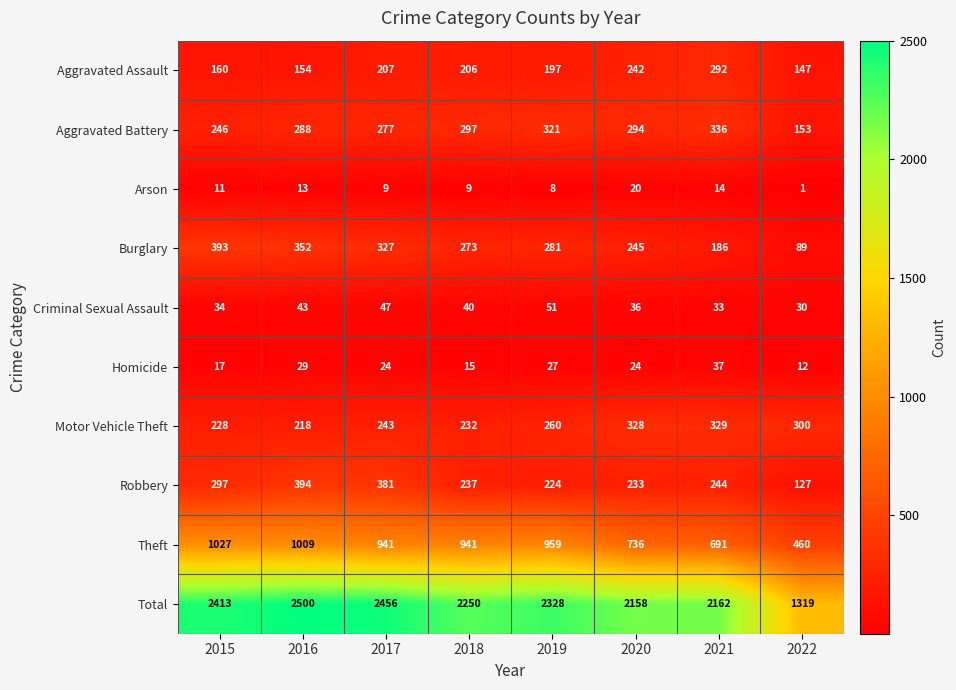

True or false: Theft has a value of 941 at 2017.

True